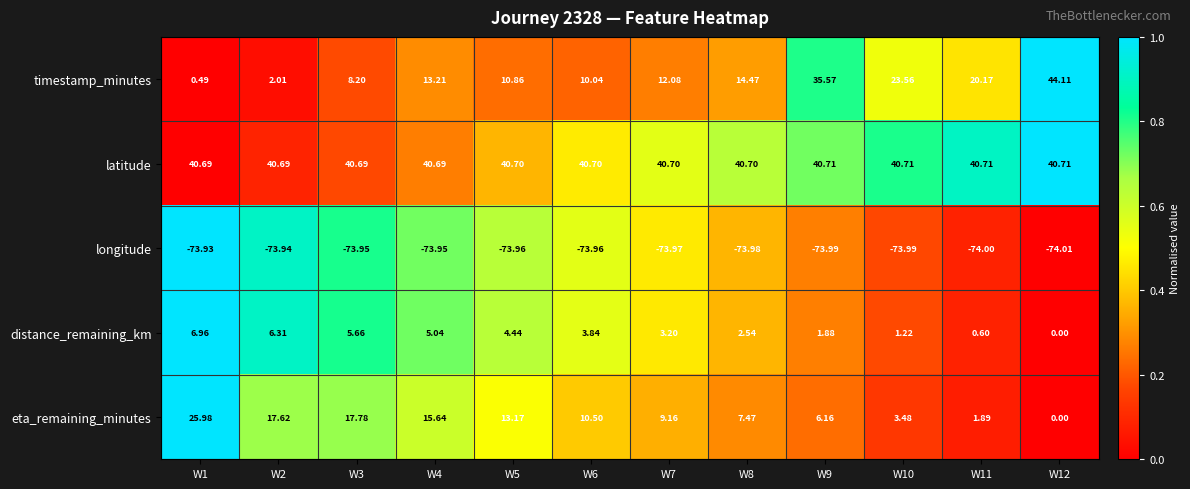

What is the total value across all series at W3?

-1.6